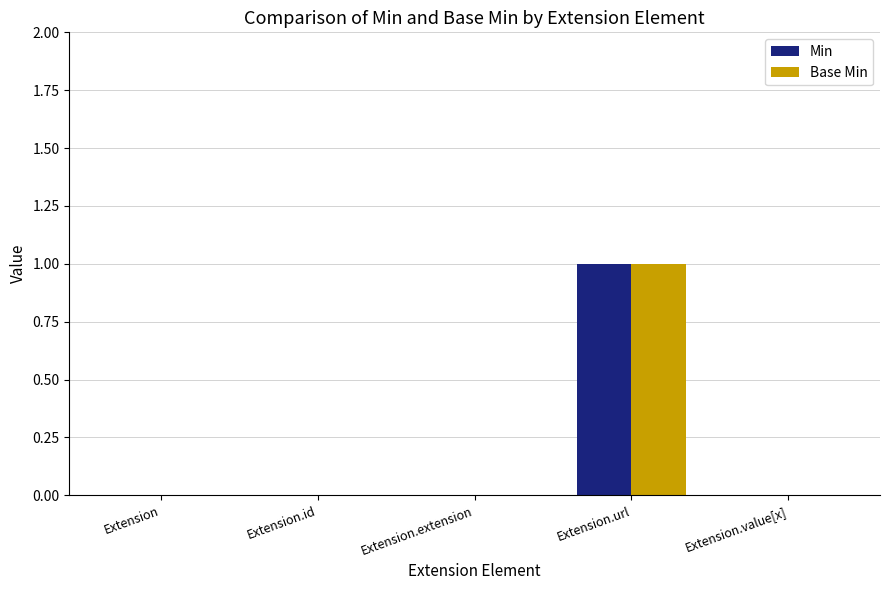

Which category has the highest value in the Base Min series?

Extension.url